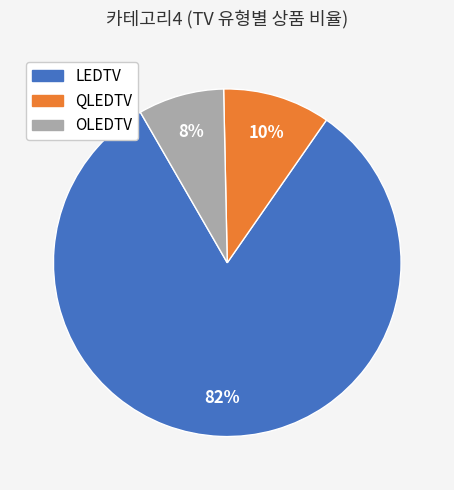

Rank the categories by value from highest to lowest.

LEDTV, QLEDTV, OLEDTV